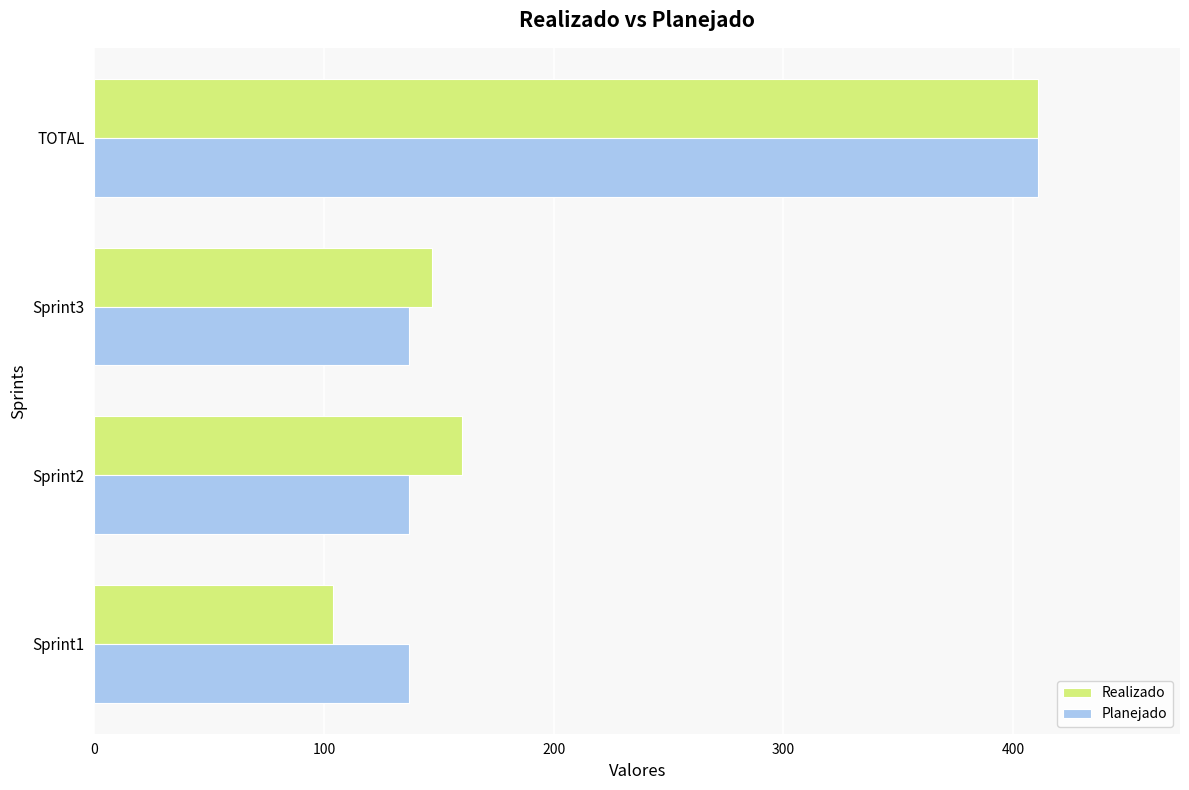

Rank the categories by Realizado value from lowest to highest.

Sprint1, Sprint3, Sprint2, TOTAL